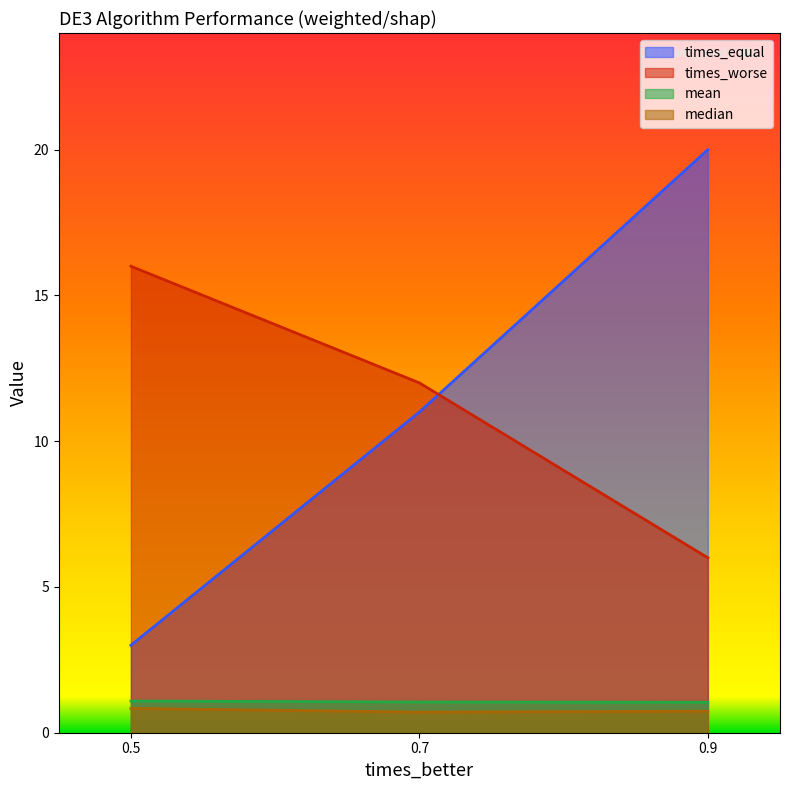

The times_worse series shows 16.0 at 0.5. True or false?

True